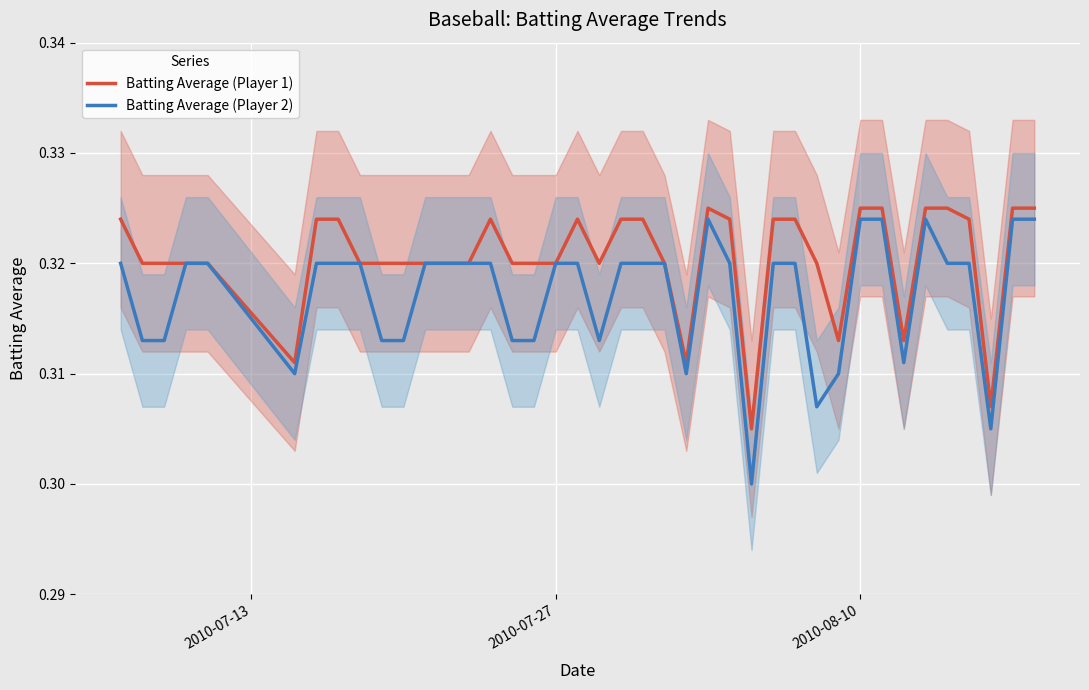

True or false: Batting Average (Player 2) and Batting Average (Player 1) cross at least once.

False